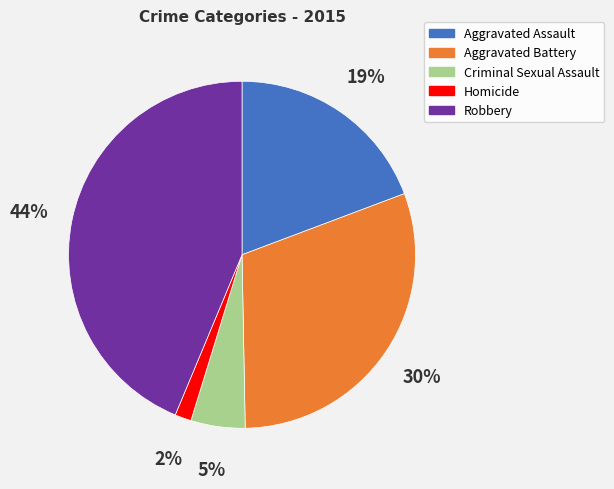

How many slices are in this pie chart?

5